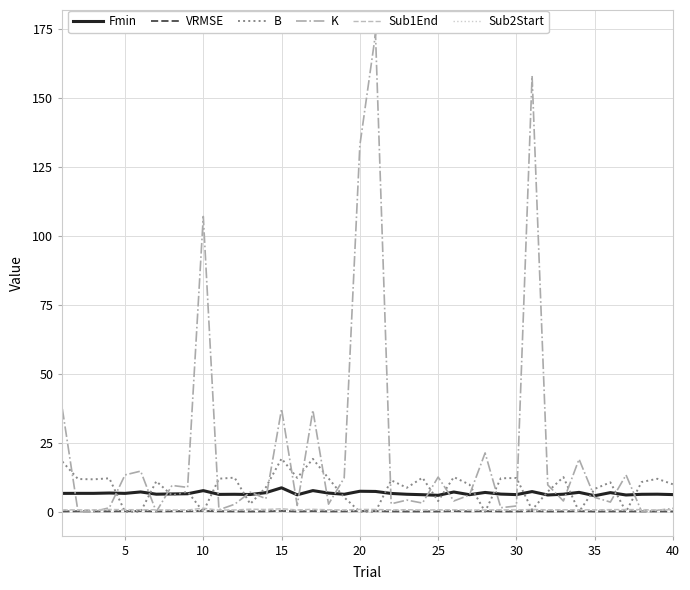

Which series has the widest spread of values?

K